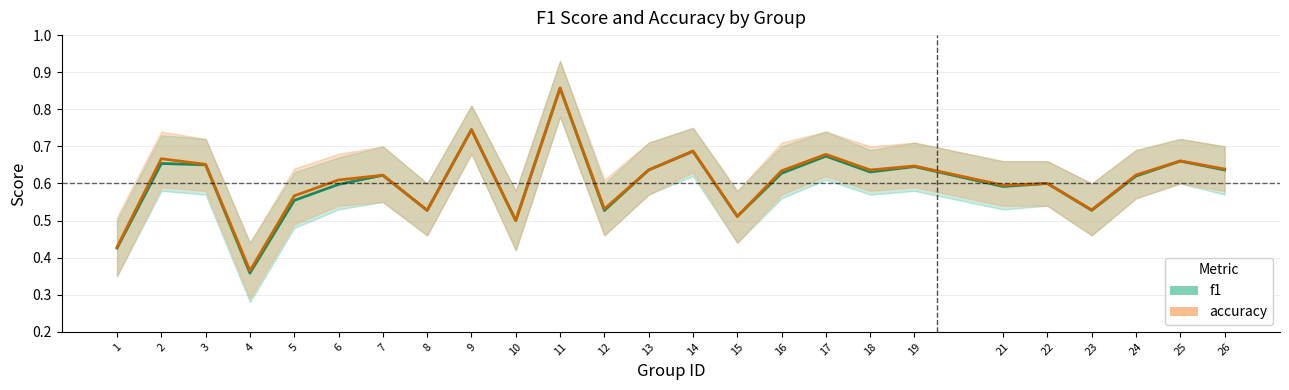

True or false: accuracy has a value of 0.6 at 6.

True